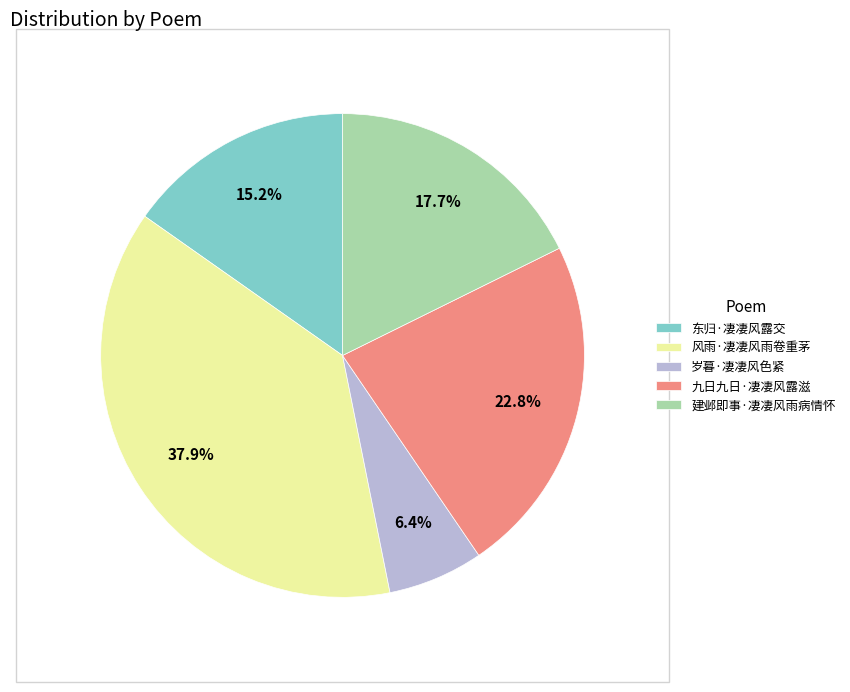

The 风雨·凄凄风雨卷重茅 slice represents 38% of the pie. True or false?

True